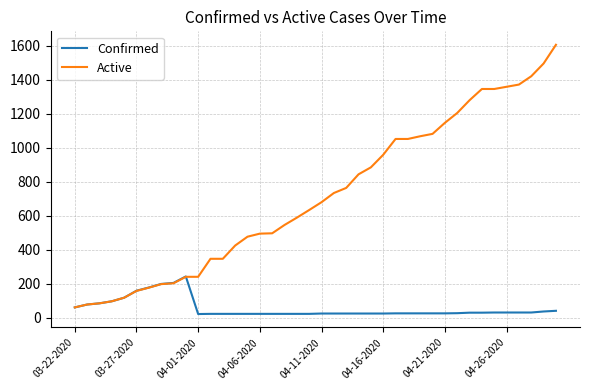

Which series has the largest range (max minus min)?

Active